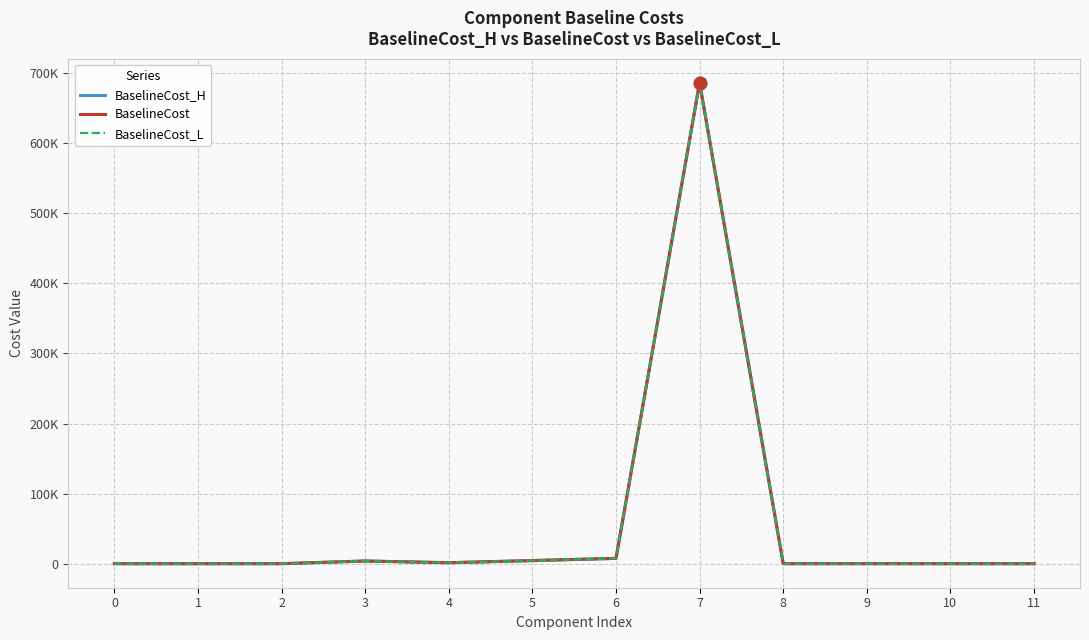

What are all the series names shown in the legend?

BaselineCost_H, BaselineCost, BaselineCost_L